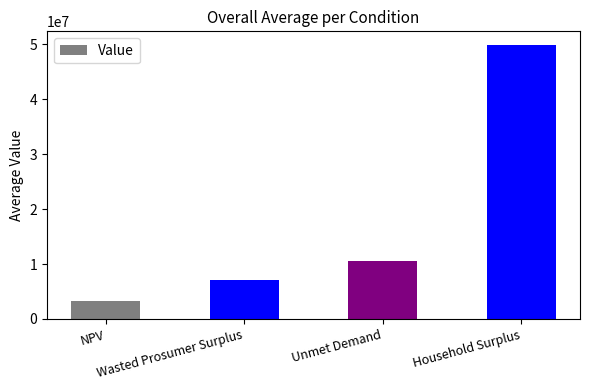

What is the difference between the values at Unmet Demand and Wasted Prosumer Surplus?

3584207.3